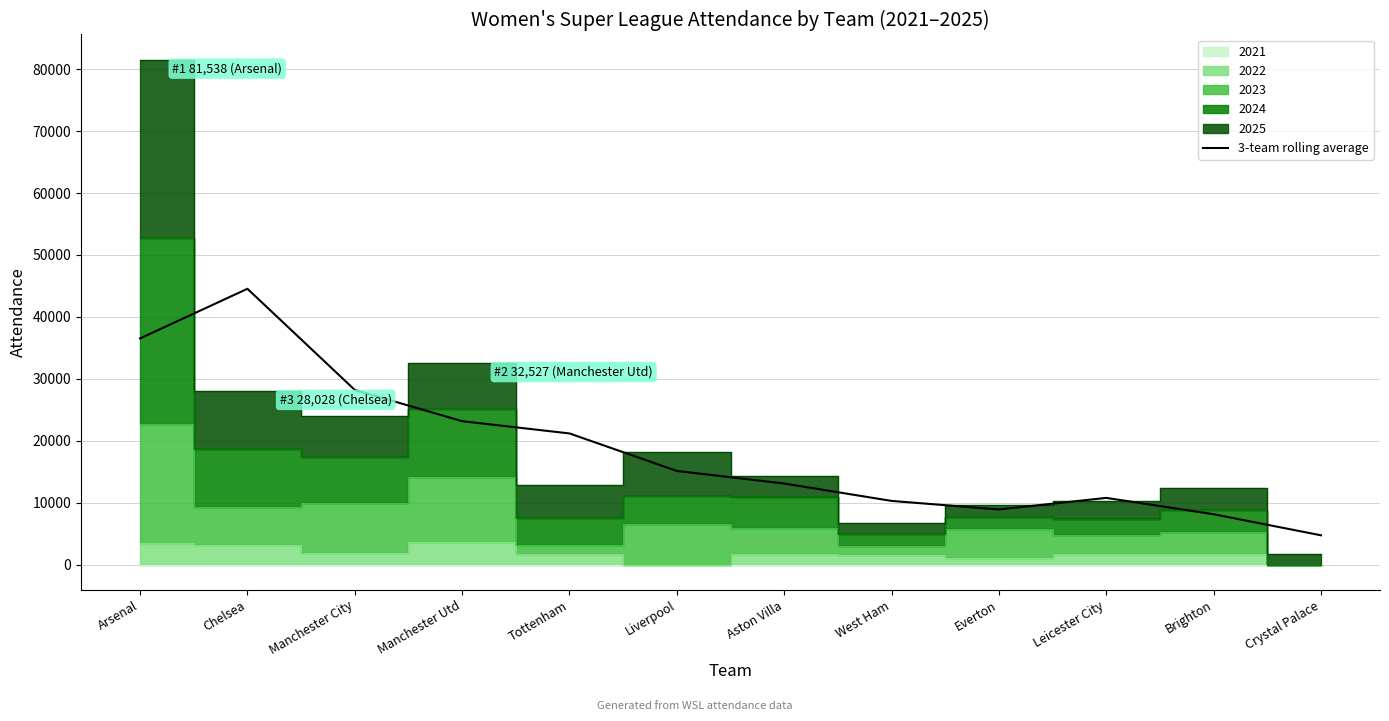

Where is the data nearest to the value 24633?

Manchester Utd